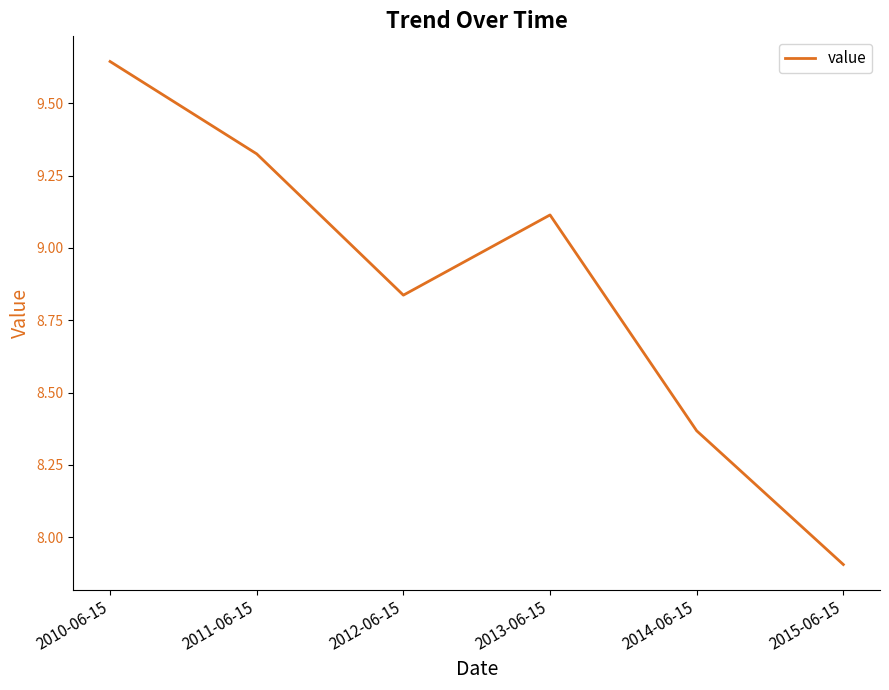

What position from the left is 2010-06-15?

1